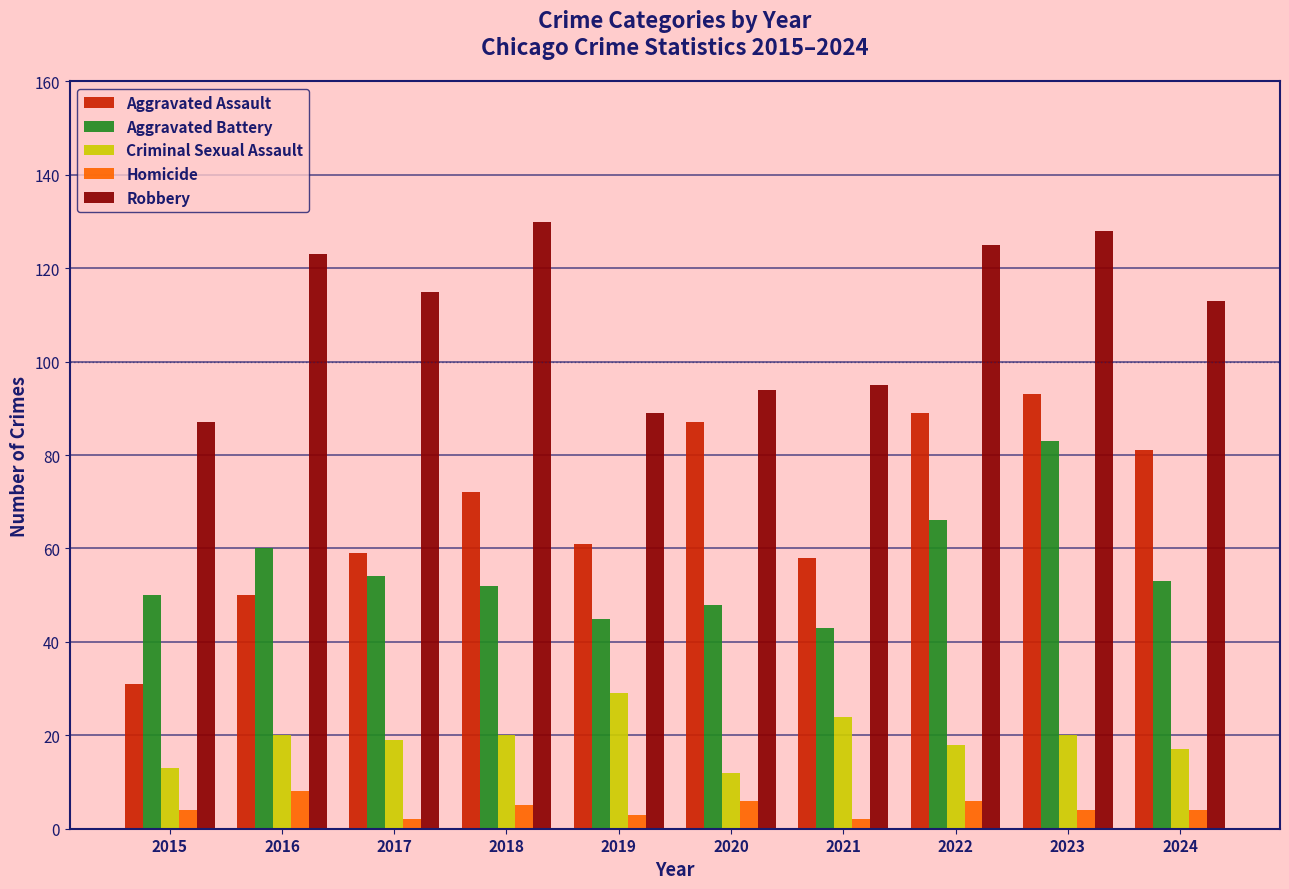

How many bars are there in each group?

5